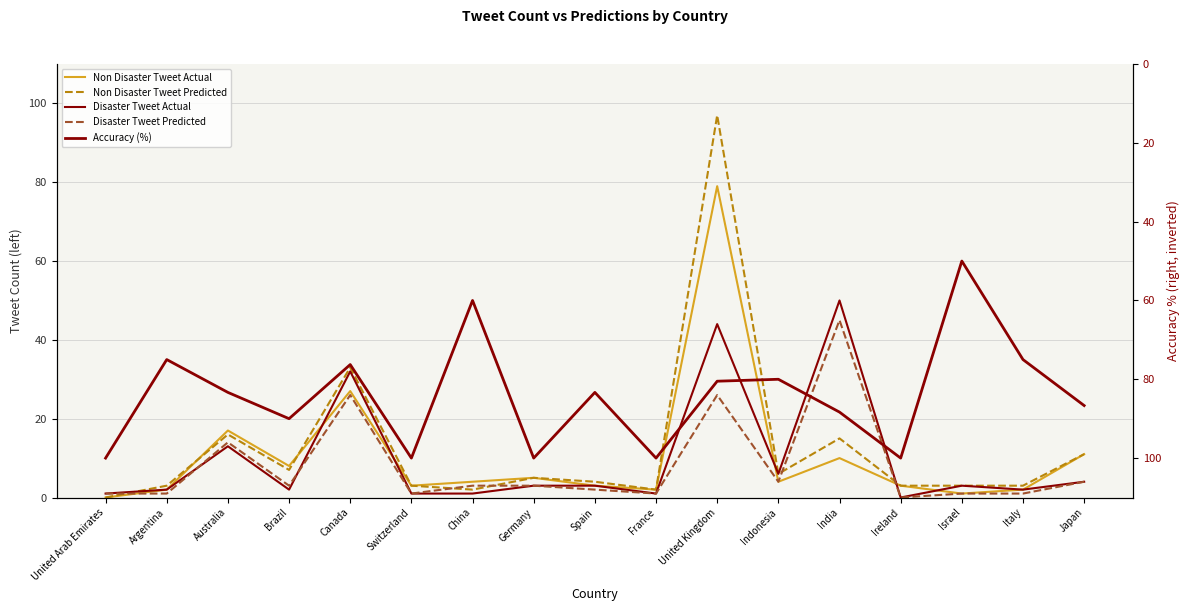

How many data points in Accuracy (%) are above 83?

10